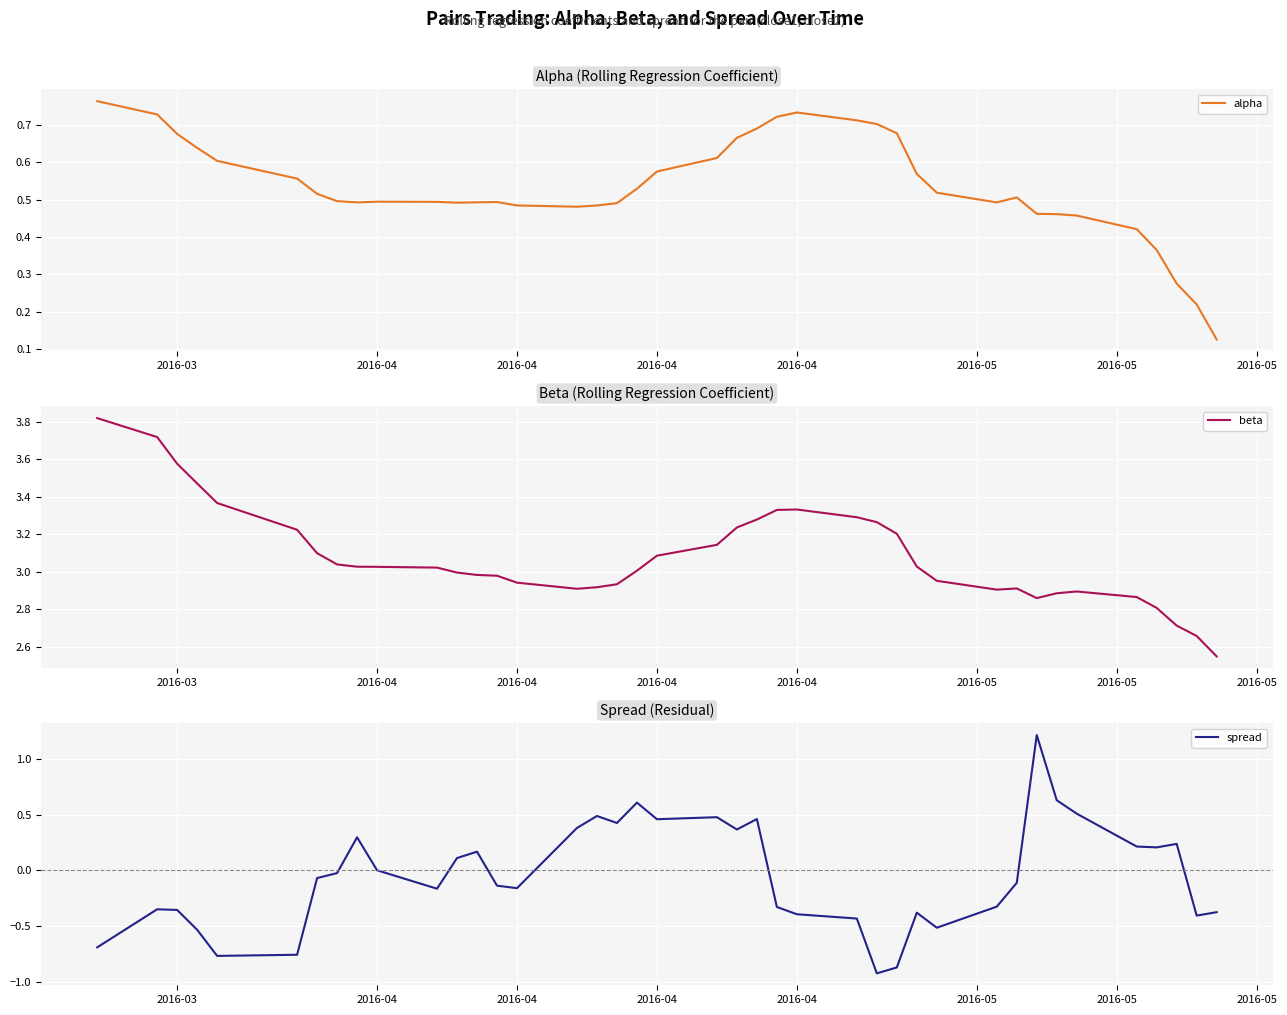

Is this an area chart (filled region under the line)?

No